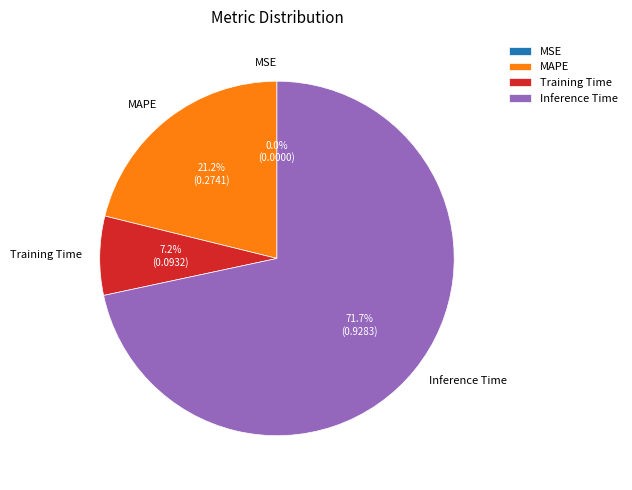

Does MAPE represent more than half of the total?

No